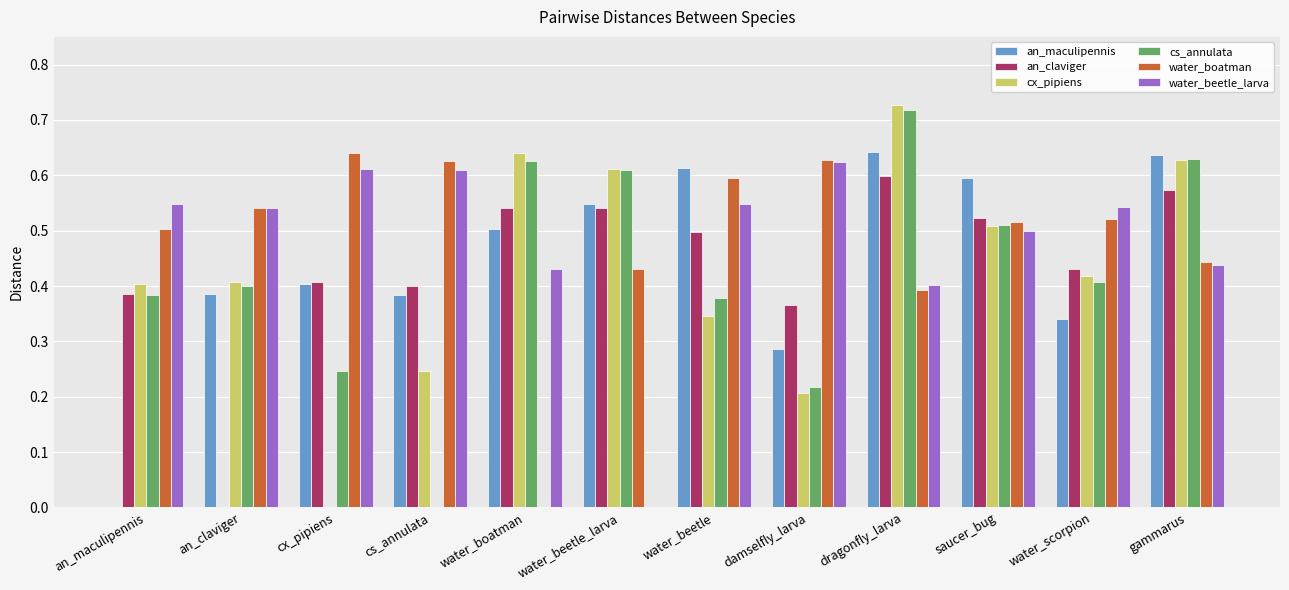

At which category is the sum across all series the highest?

dragonfly_larva